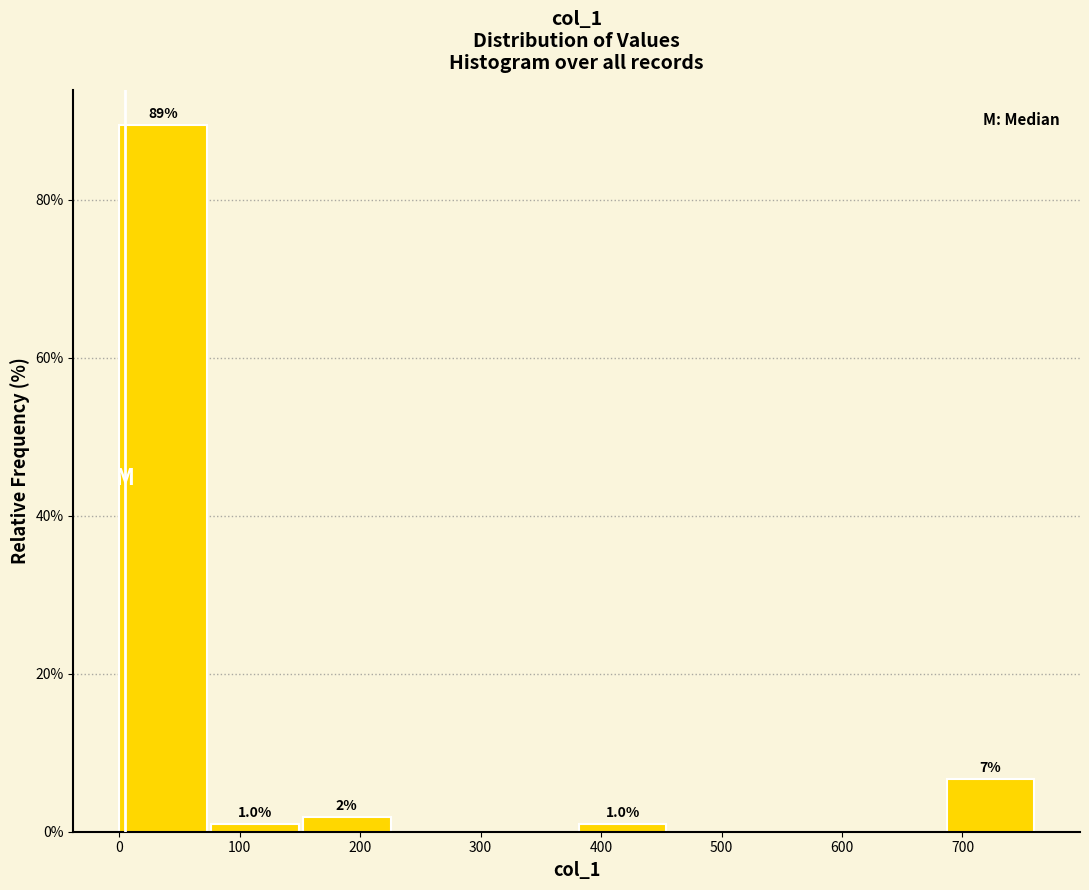

Over which range of the x-axis is the bar tallest?

0 to 80